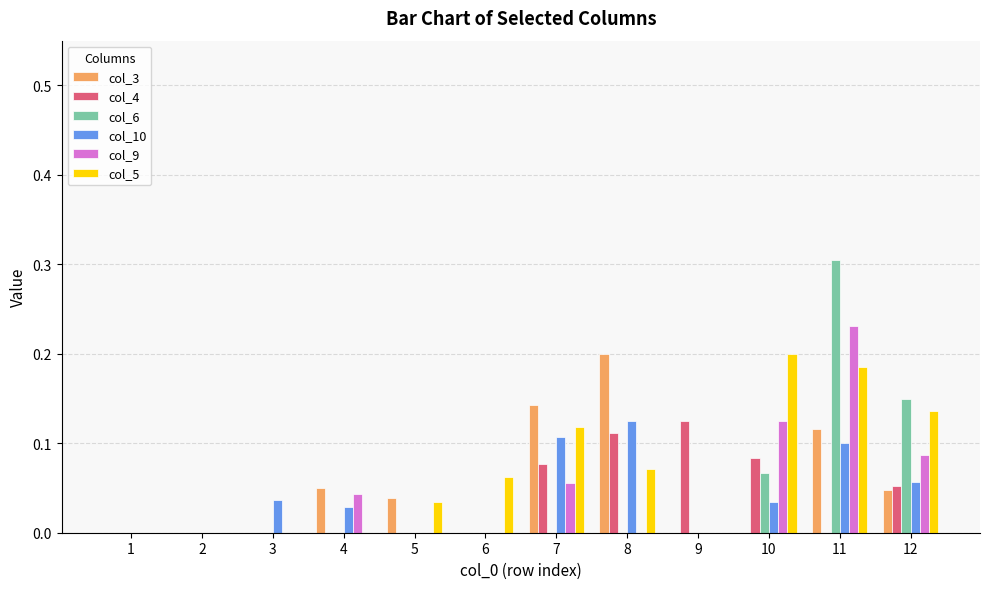

How many groups of bars are there?

12